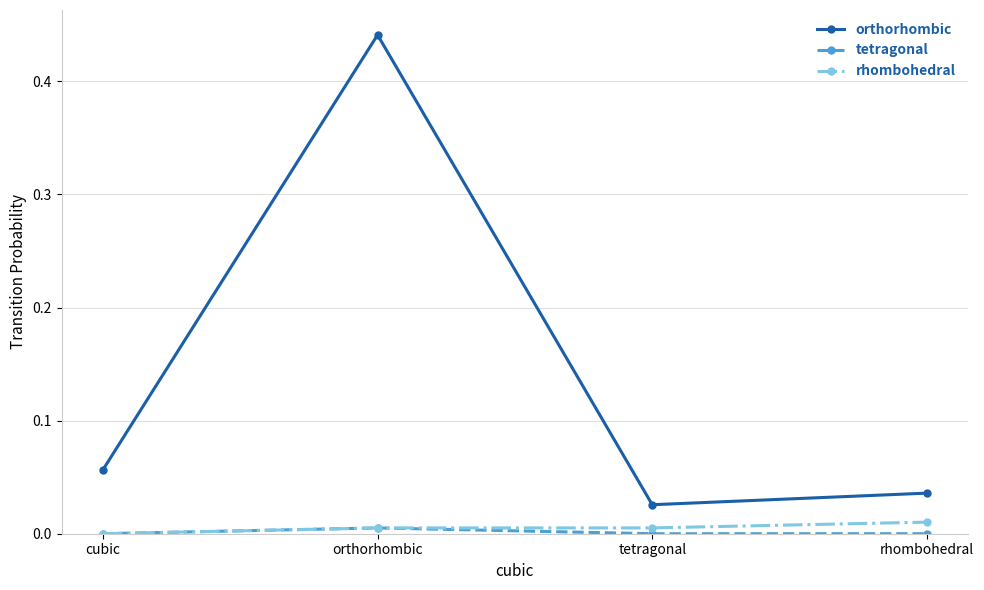

True or false: orthorhombic has more than 0 interior local peaks.

True